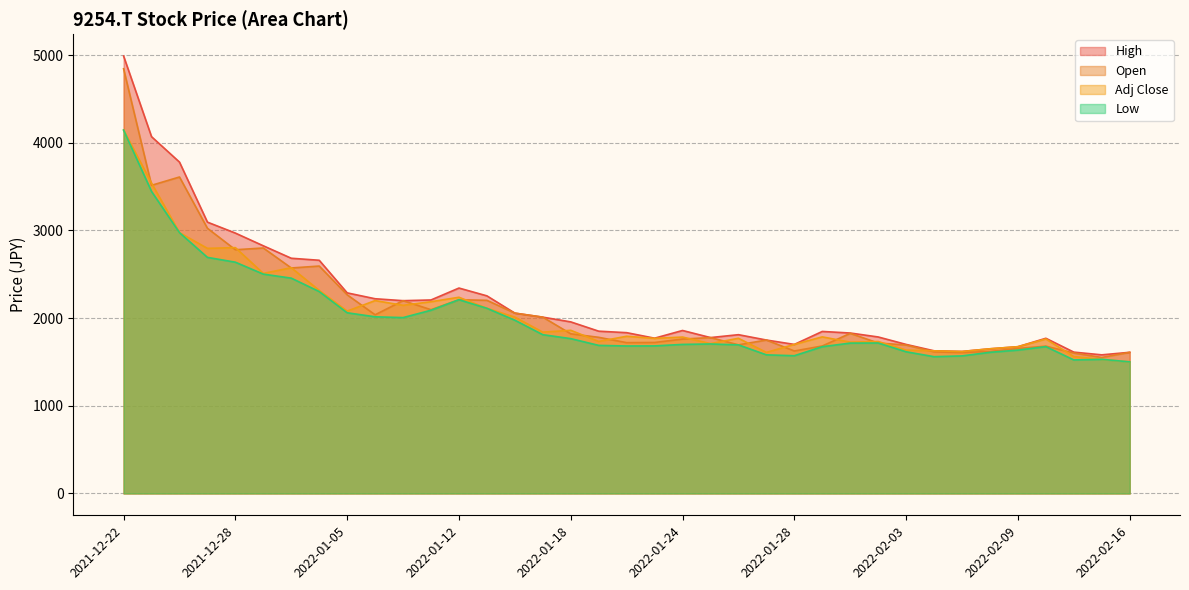

What is the label of the 4th point from the right?

2022-02-10